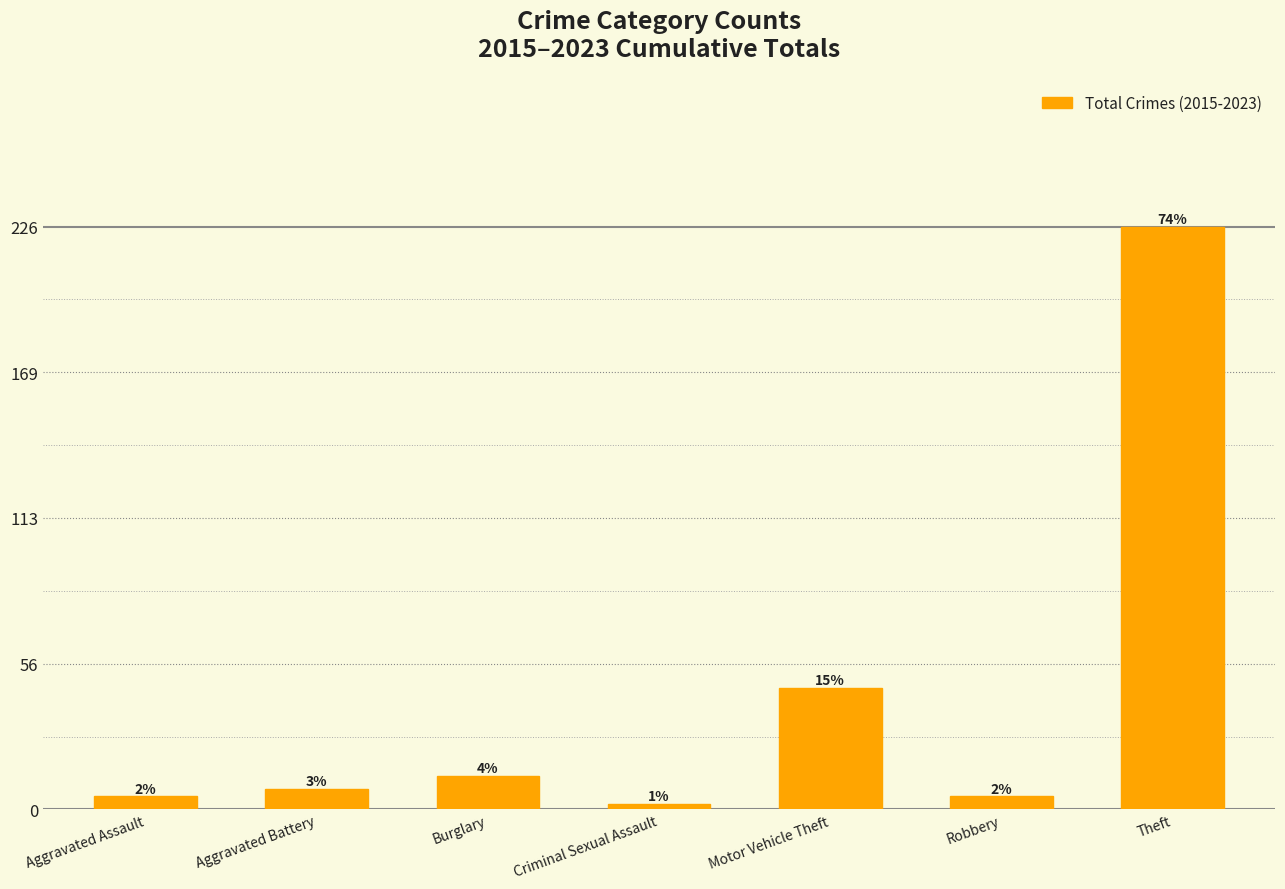

What is the sum of the values at Robbery and Aggravated Battery?

13